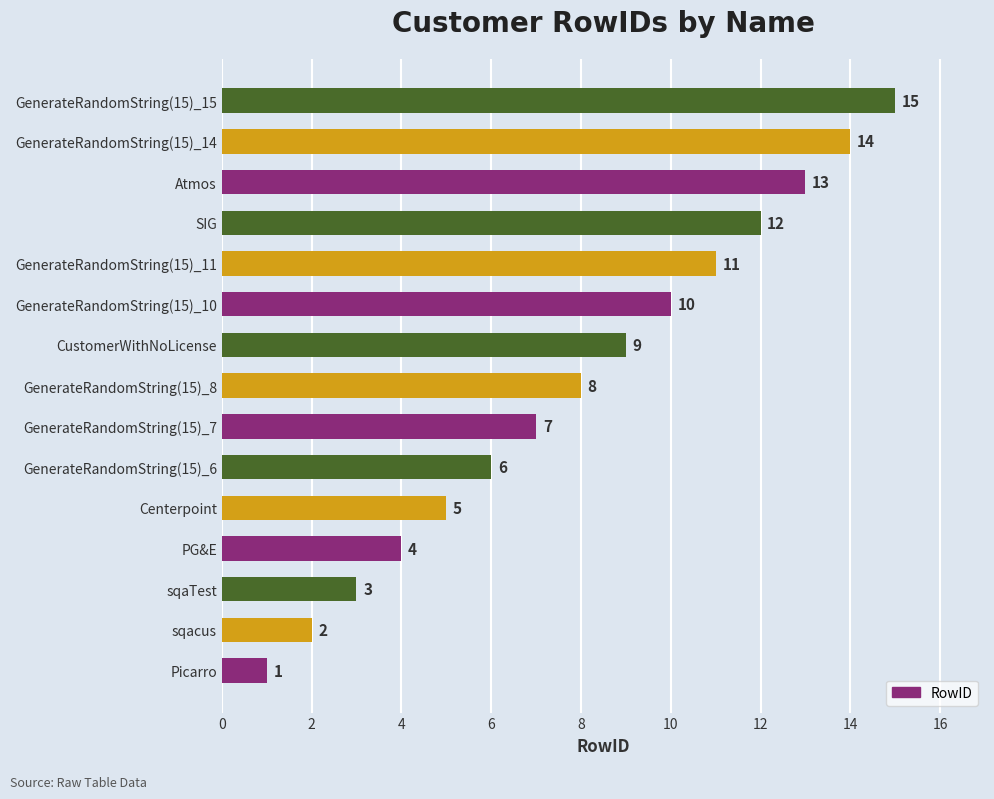

What is the sum of all values?

120